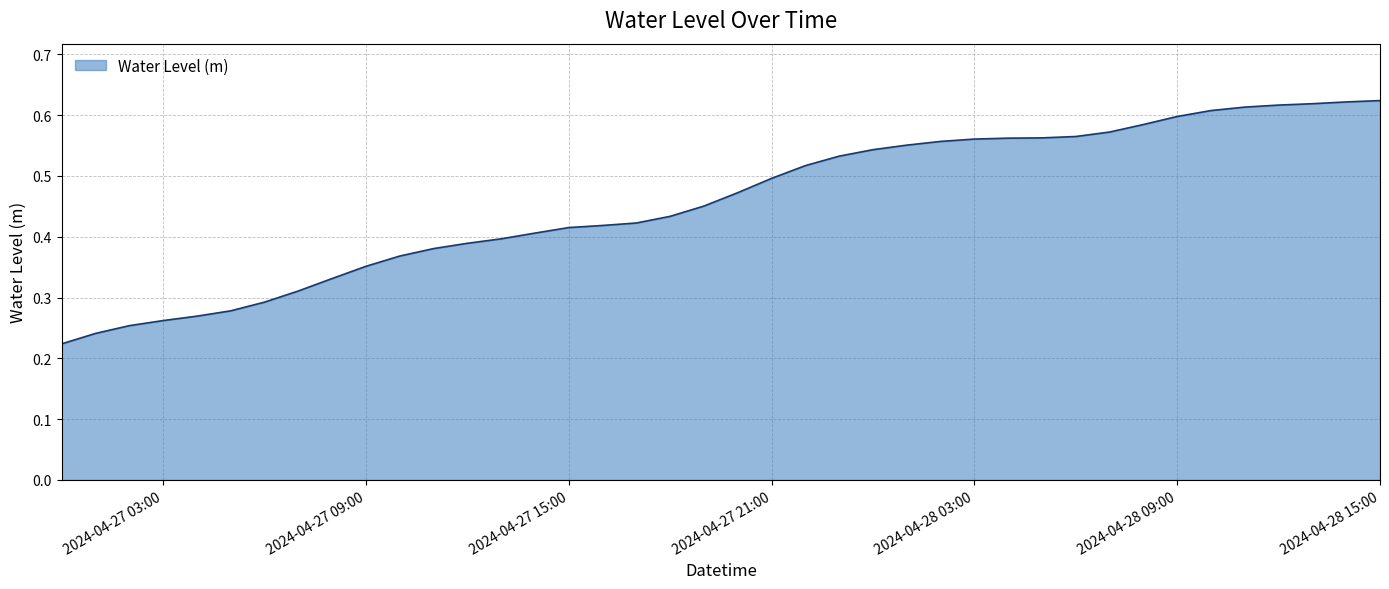

How many lines are shown in the chart?

1